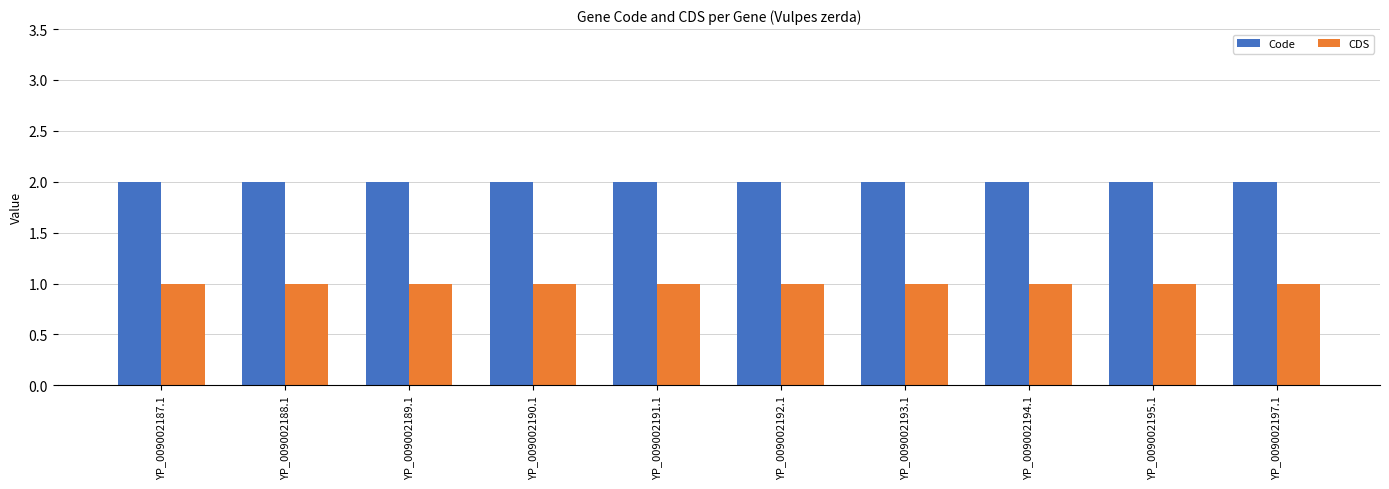

At how many categories does at least one series exceed 1?

10